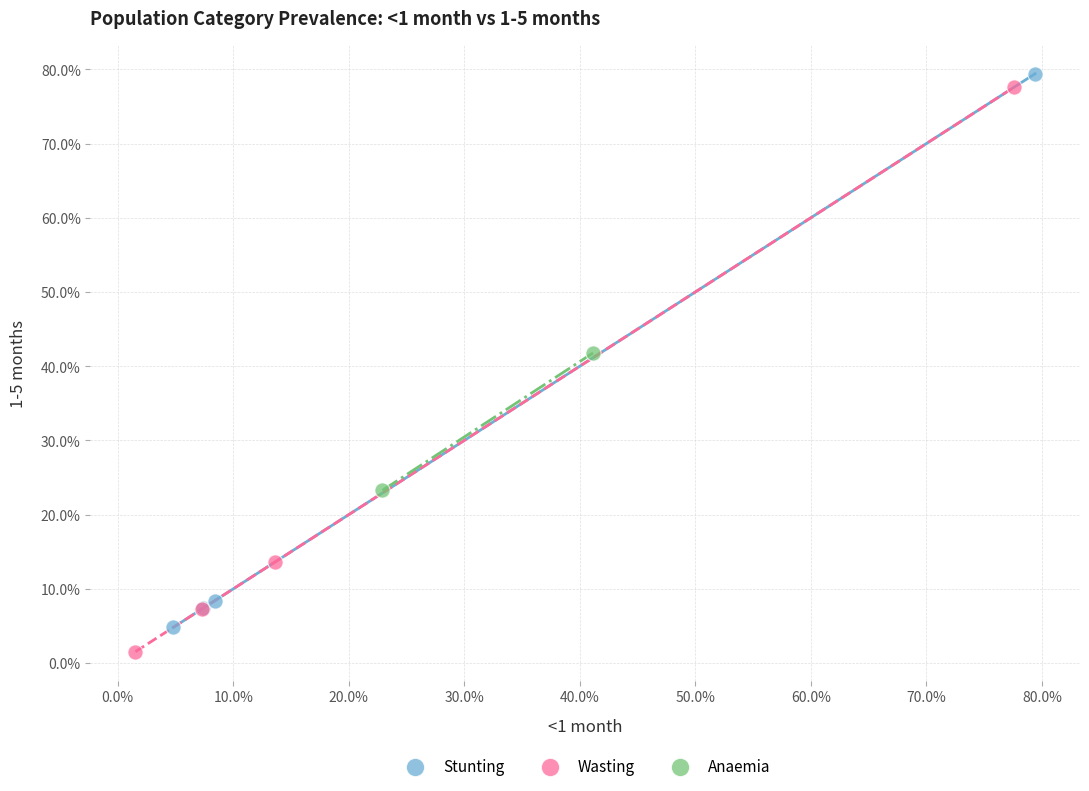

Which series reaches the minimum Y coordinate?

Wasting